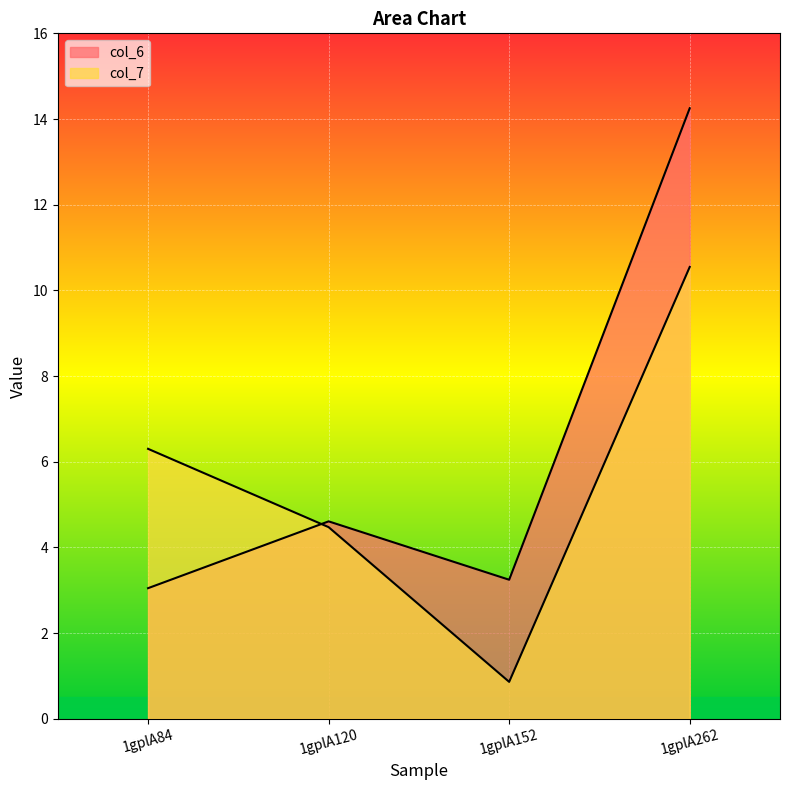

Which category has the lowest value across all series?

1gplA152